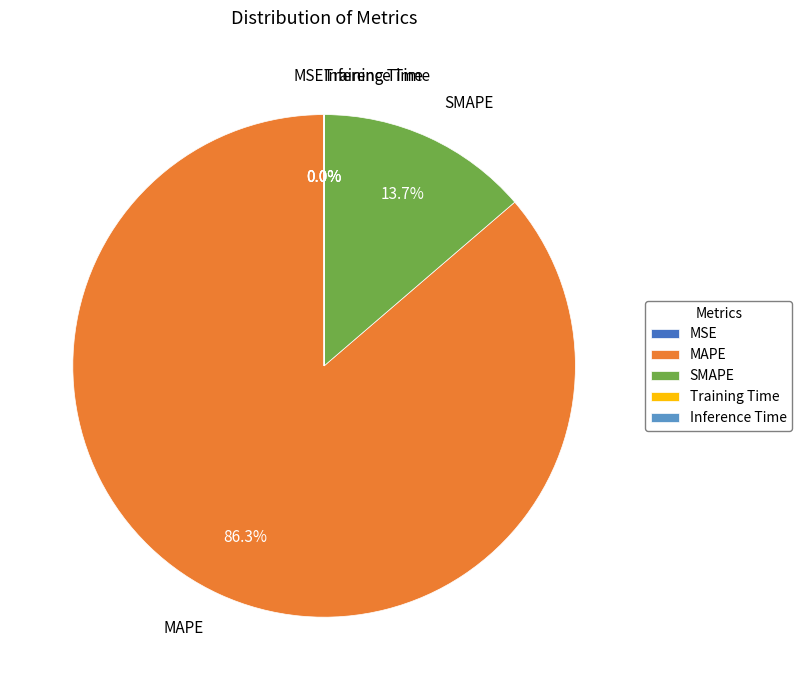

To the nearest percent, what percentage of the pie is SMAPE?

14%